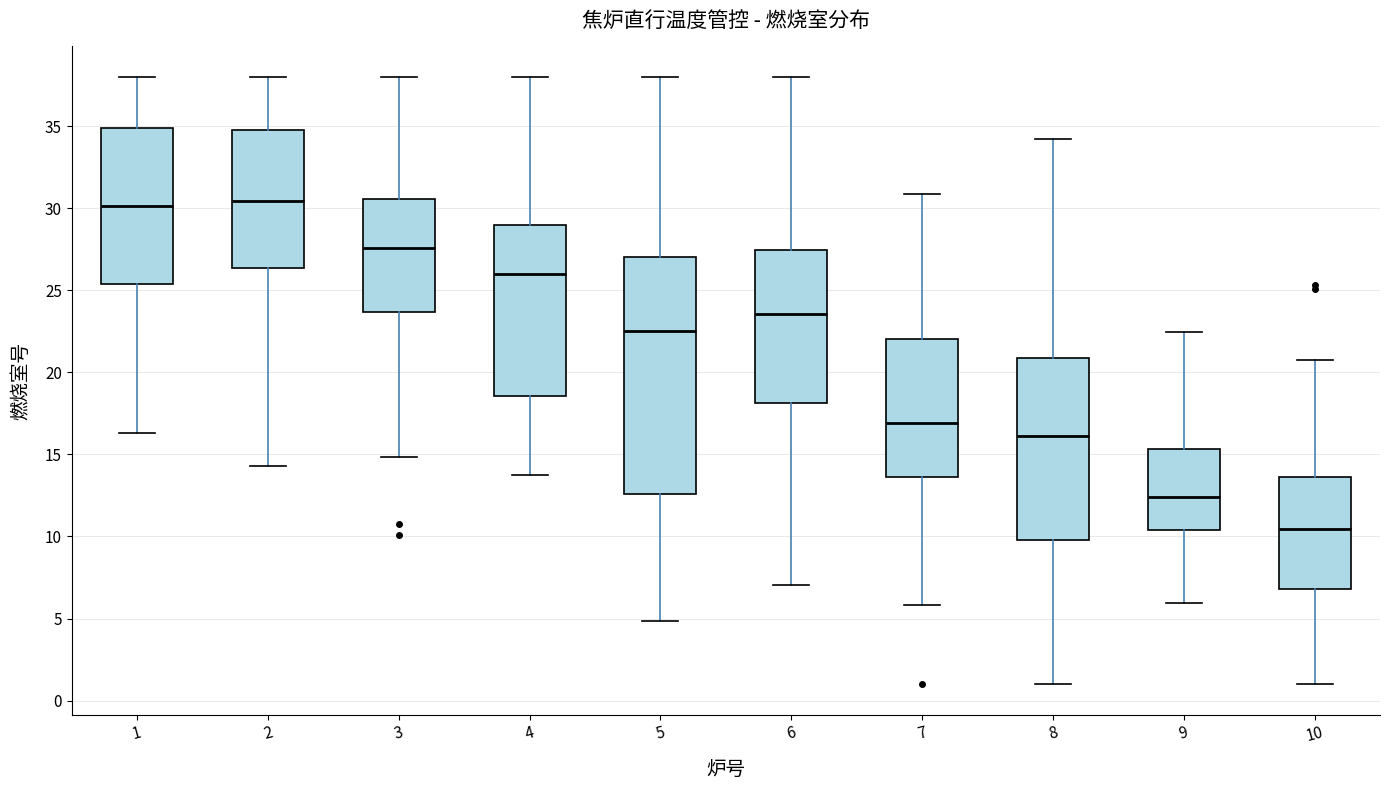

Which box is the tallest, from its lower edge to its upper edge?

5